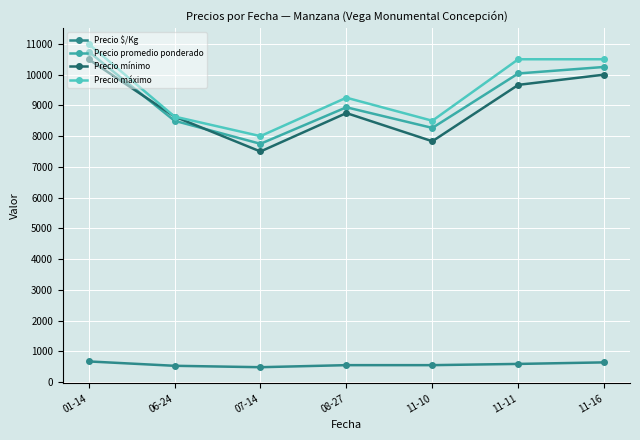

Which series changed the most between 08-27 and 11-16?

Precio promedio ponderado